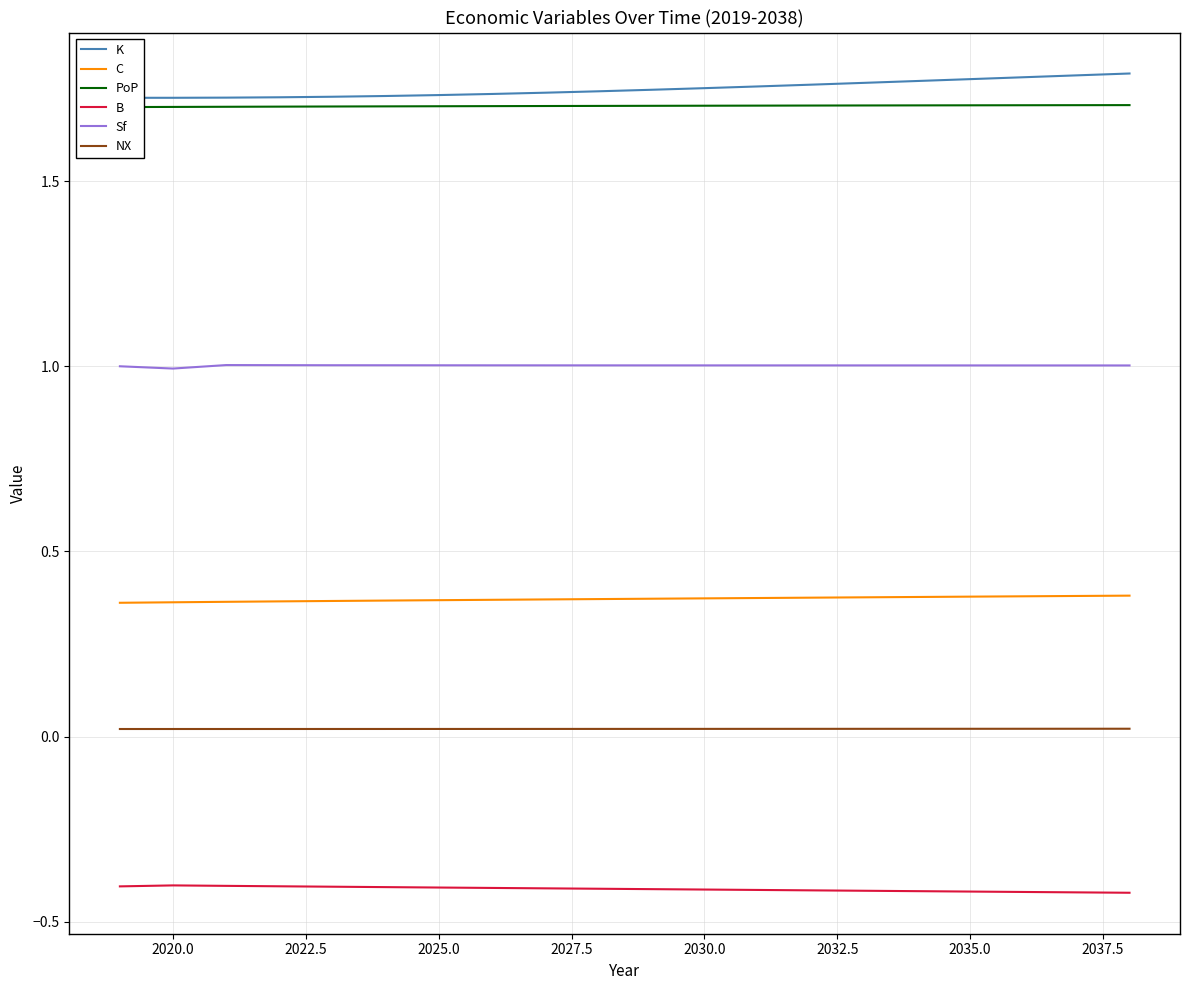

True or false: Sf and C intersect in this chart.

False